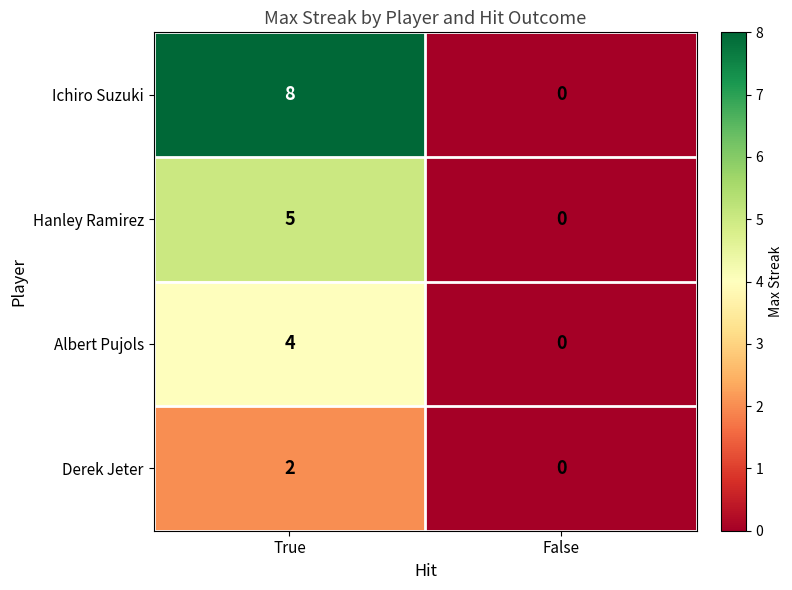

At which category is the sum across all series the highest?

True